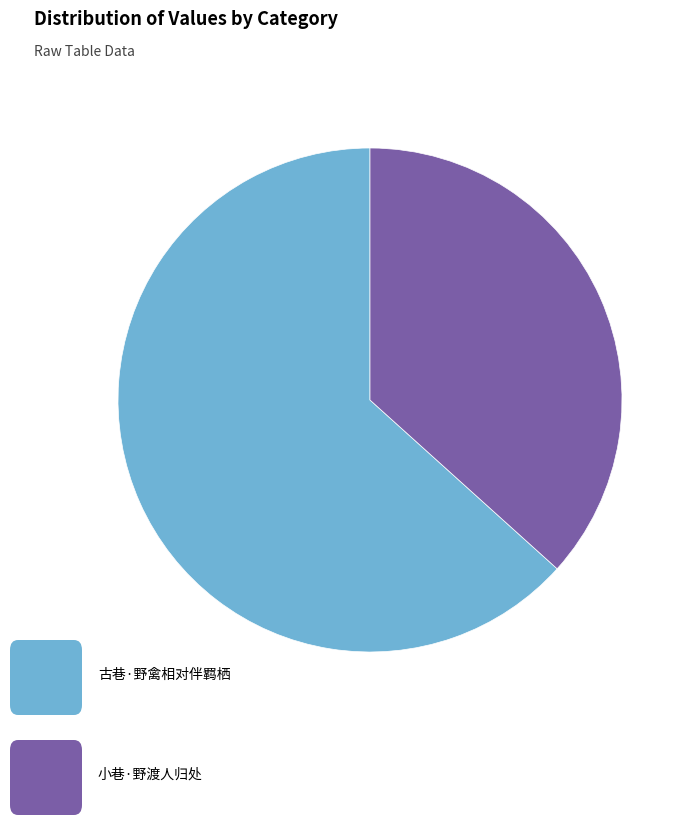

Is there a majority slice in this chart?

Yes